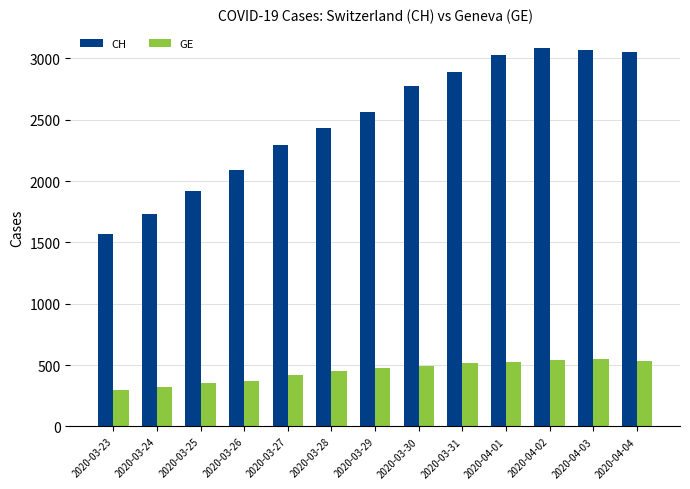

What is the sum of the GE values at 2020-03-28 and 2020-03-27?

873